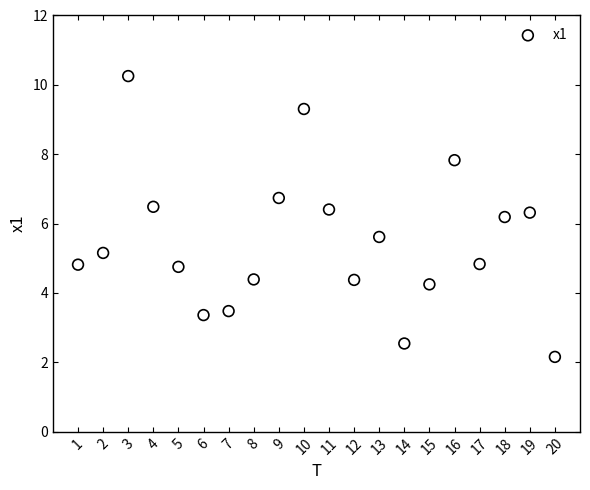

What is the range of Y values (max minus min)?

8.1